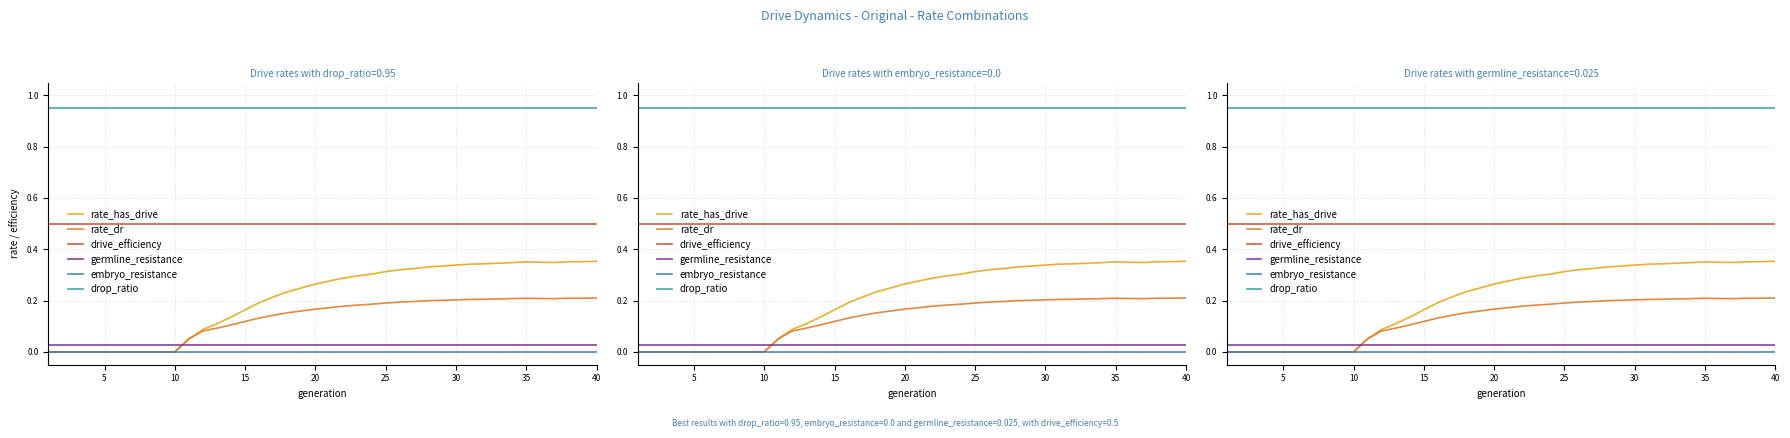

At how many categories does at least one series exceed 0?

40